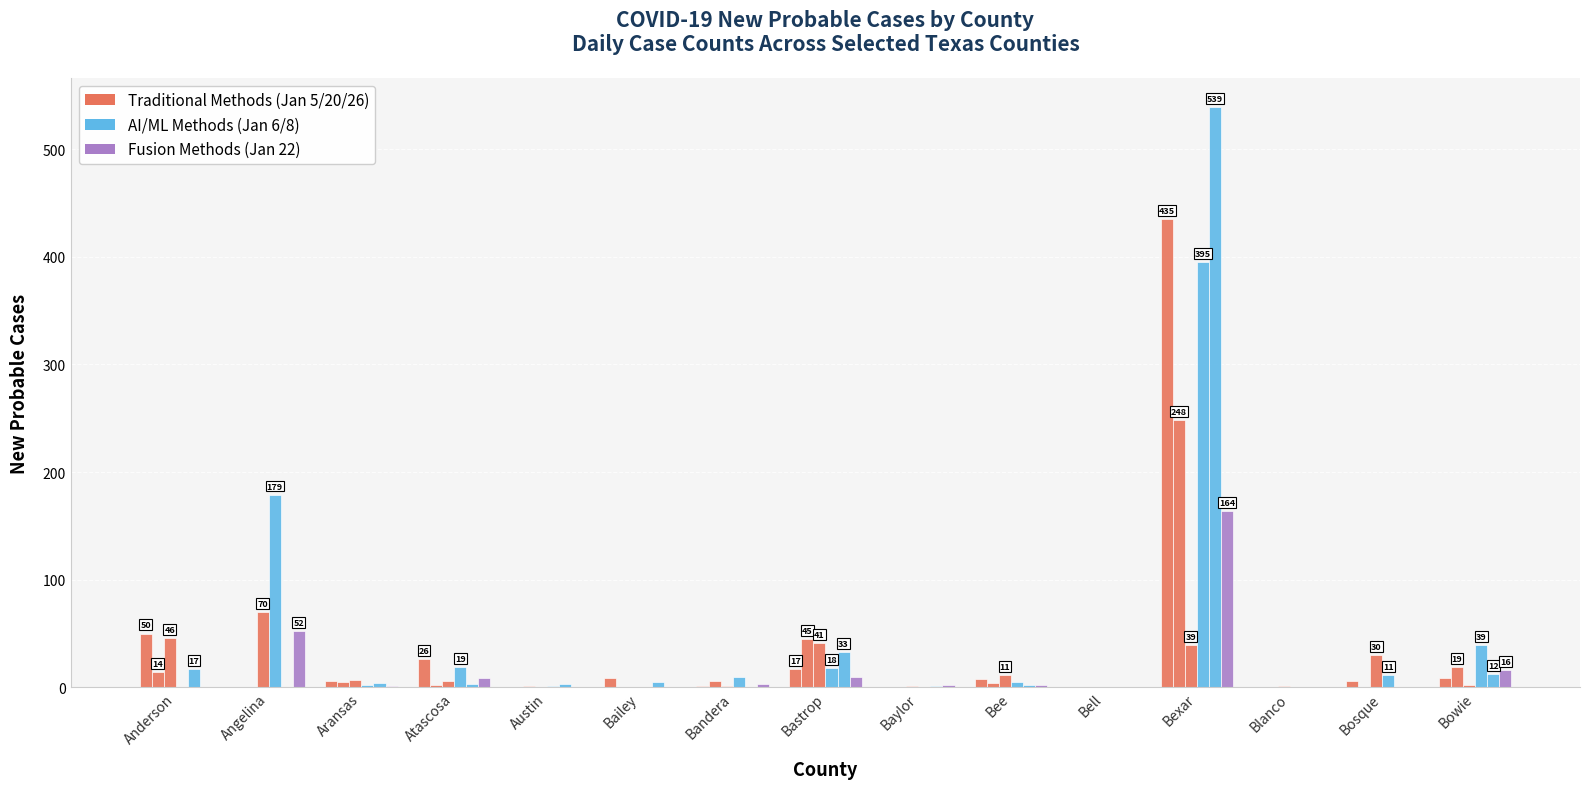

What is the label of the 15th bar from the right?

Anderson